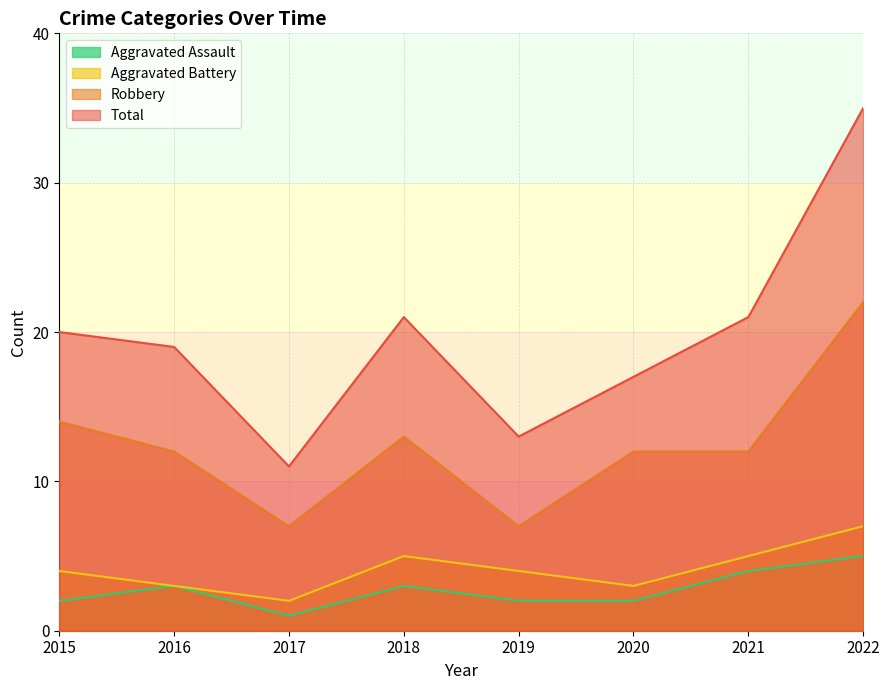

Which series has the largest range (max minus min)?

Total